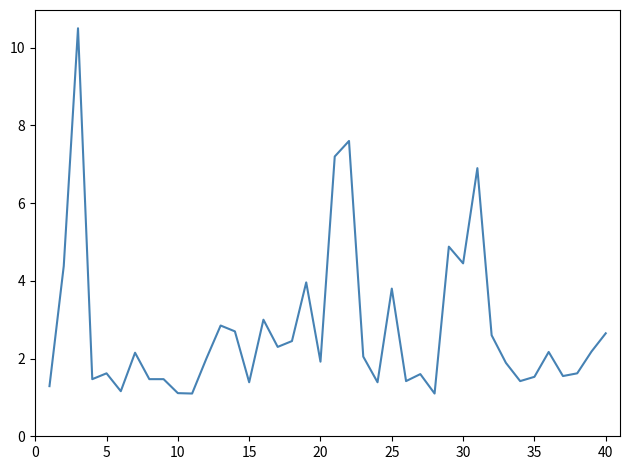

What is the greatest value displayed?

10.5